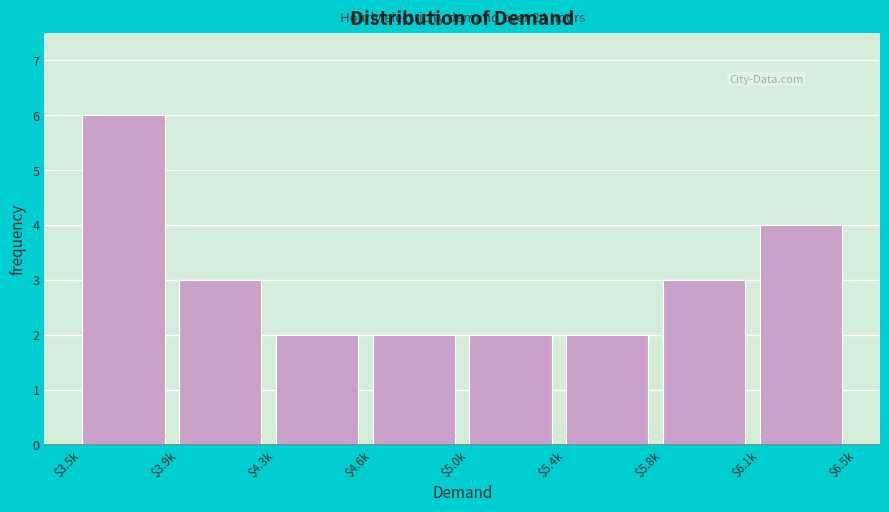

Reading right to left, transcribe all the data shown in this chart.

4	3	2	2	2	2	3	6